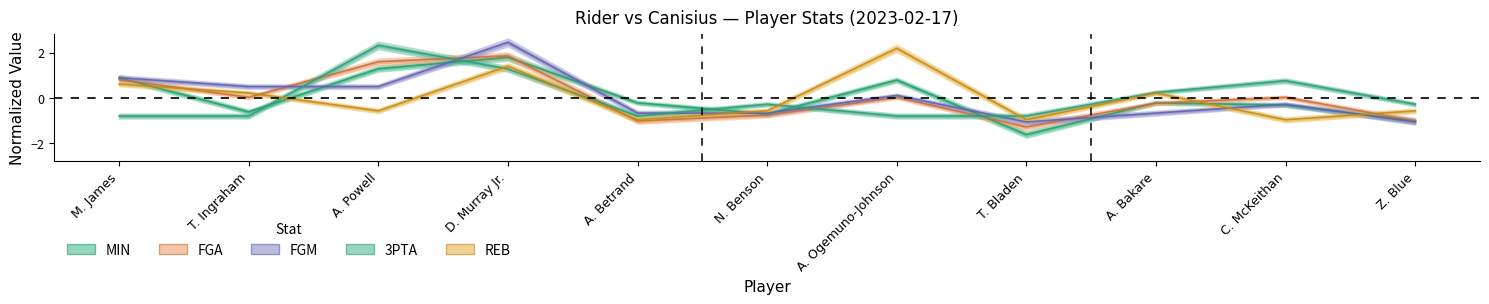

Is this an area chart (filled region under the line)?

No